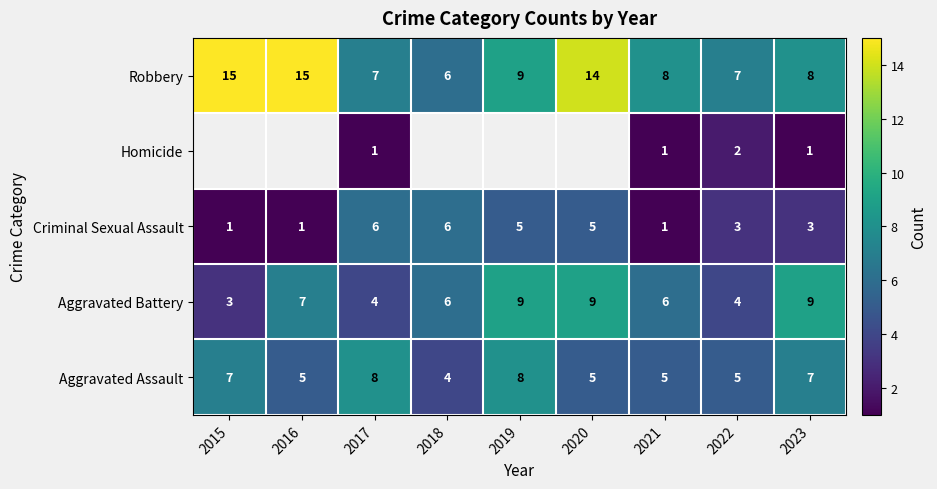

At which label does Aggravated Assault reach its minimum?

2018